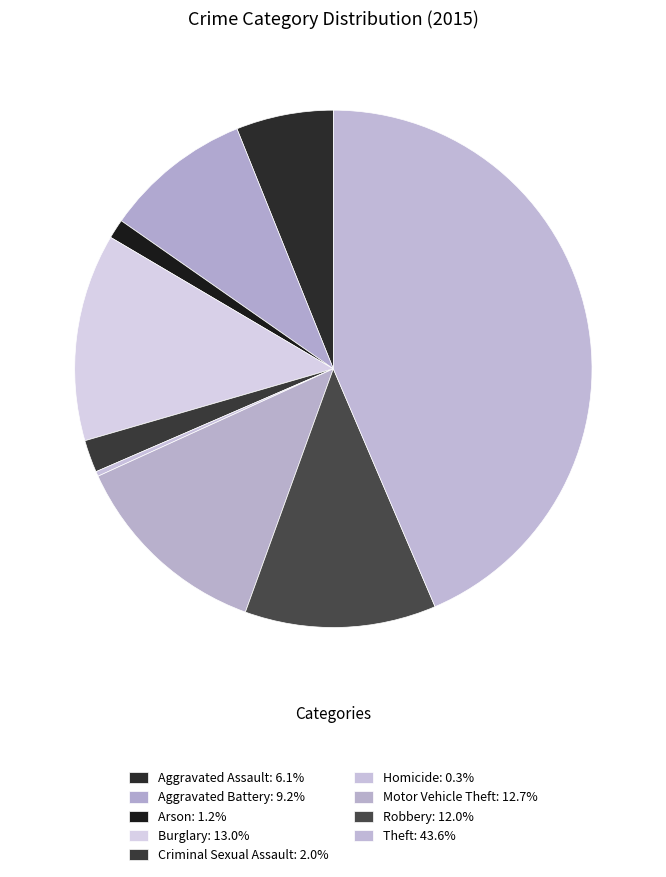

To the nearest percent, what portion does Robbery represent?

12%